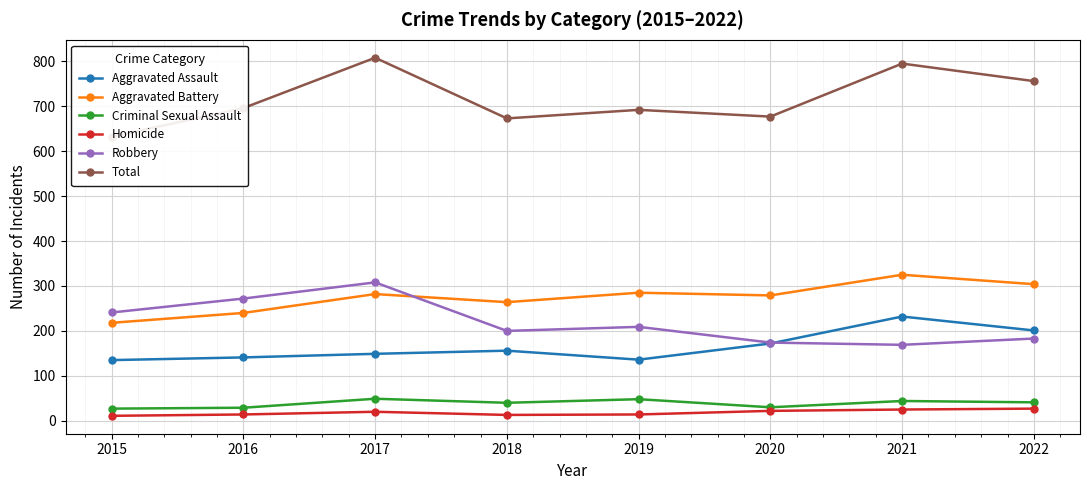

What is the value of the Total point at the 1st from the left?

632